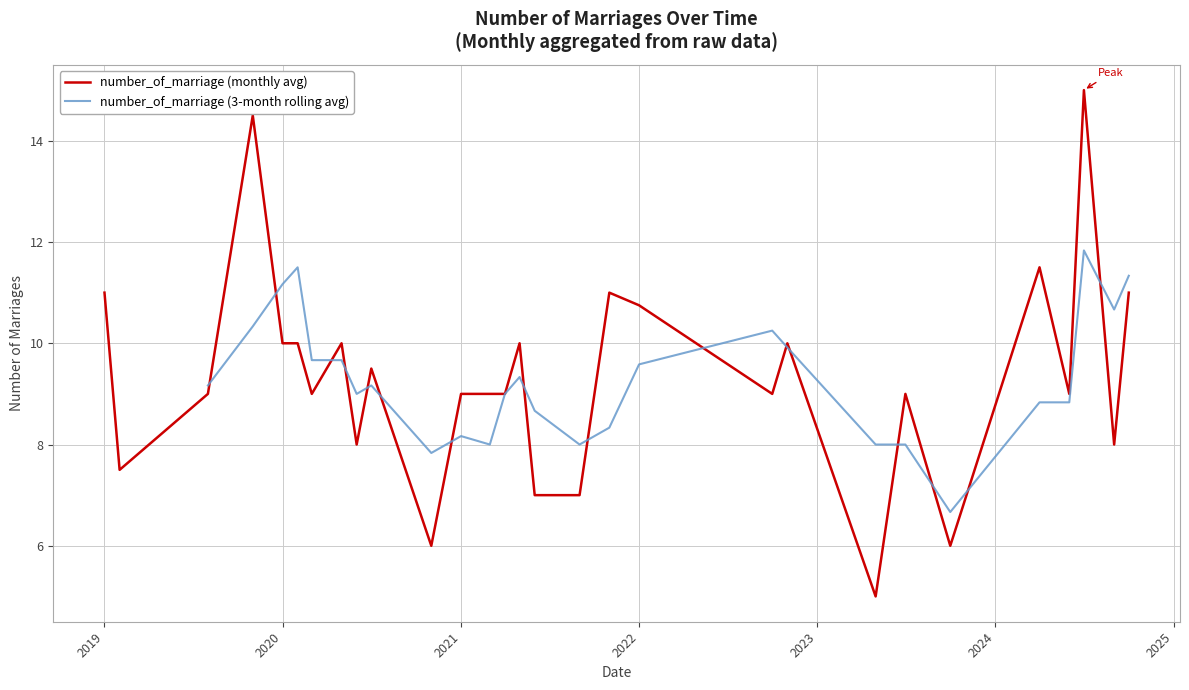

What is the ratio of the value at 2022-01-06 to the value at 2019-02-22?

1.4